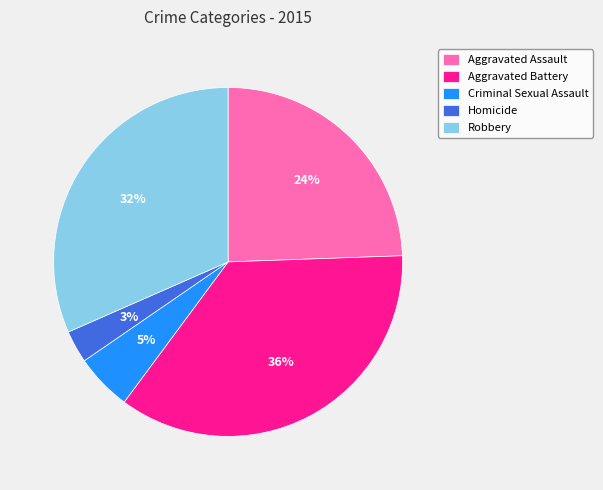

How many slices are in this pie chart?

5